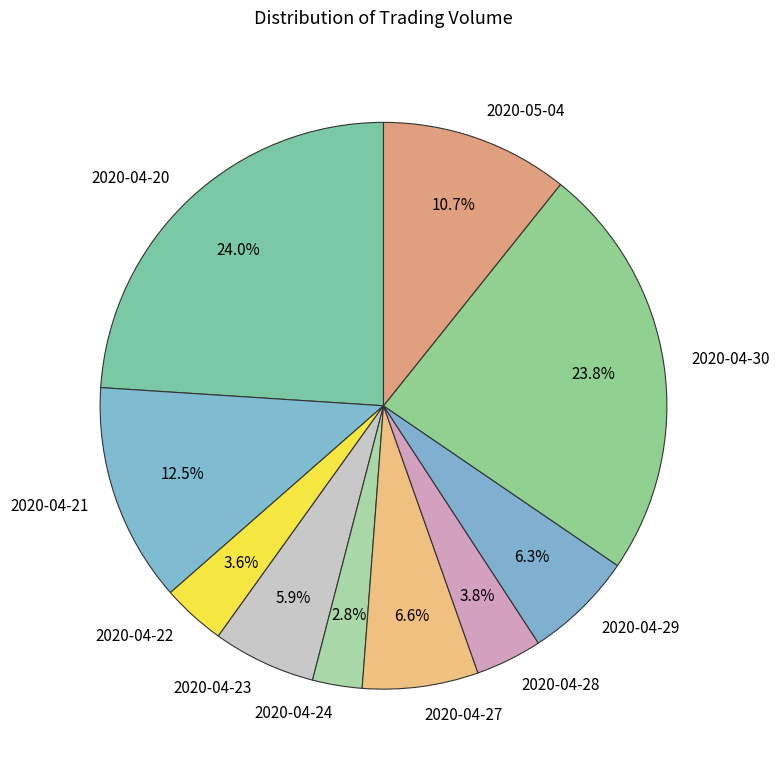

Is it true that 2020-04-22 is 12% of the pie?

False